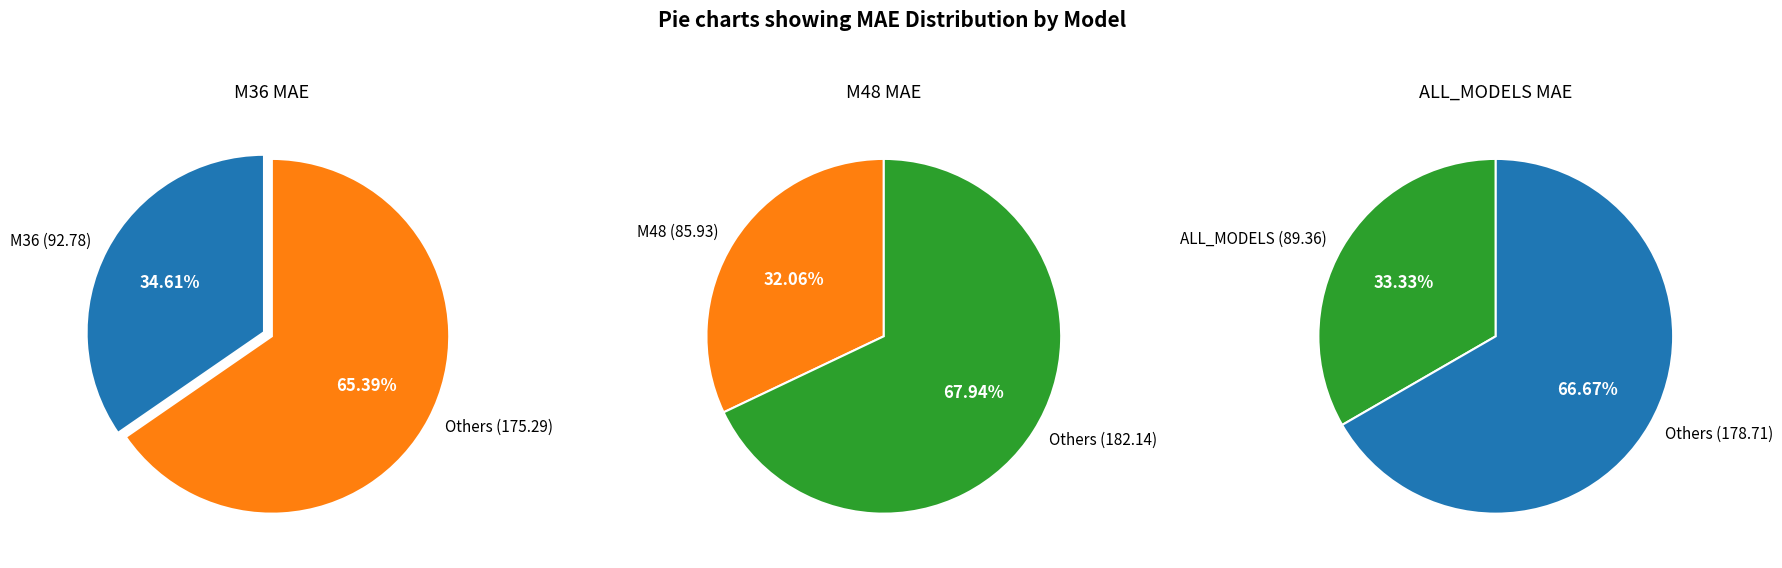

The M48 slice represents 32% of the pie. True or false?

True